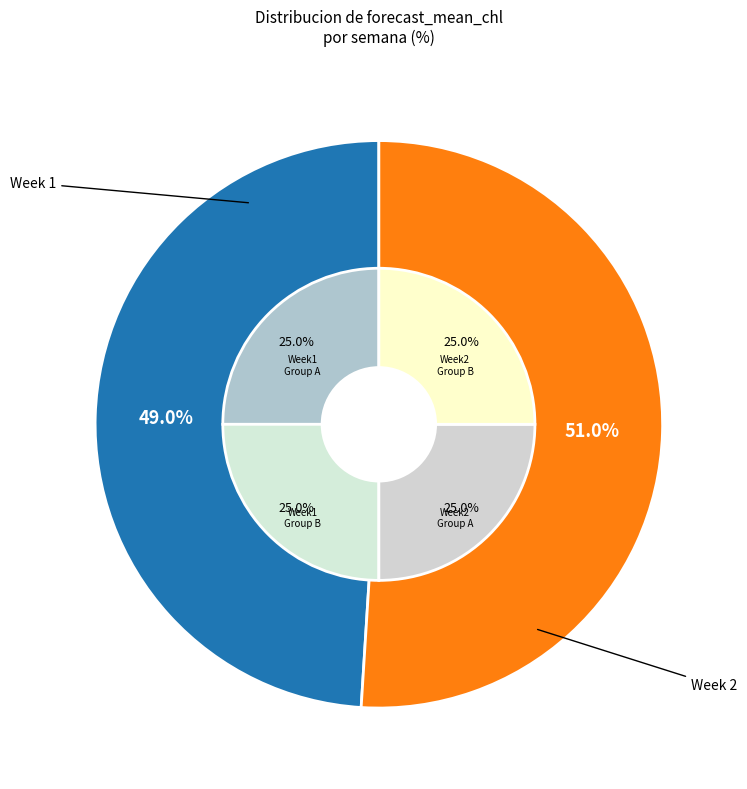

To the nearest percent, what is the average slice percentage?

50%